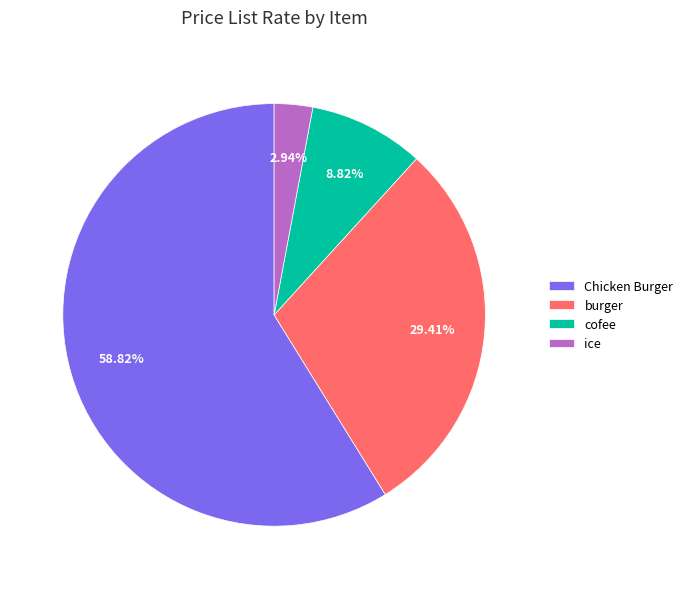

To the nearest percent, what is the average slice percentage?

25%